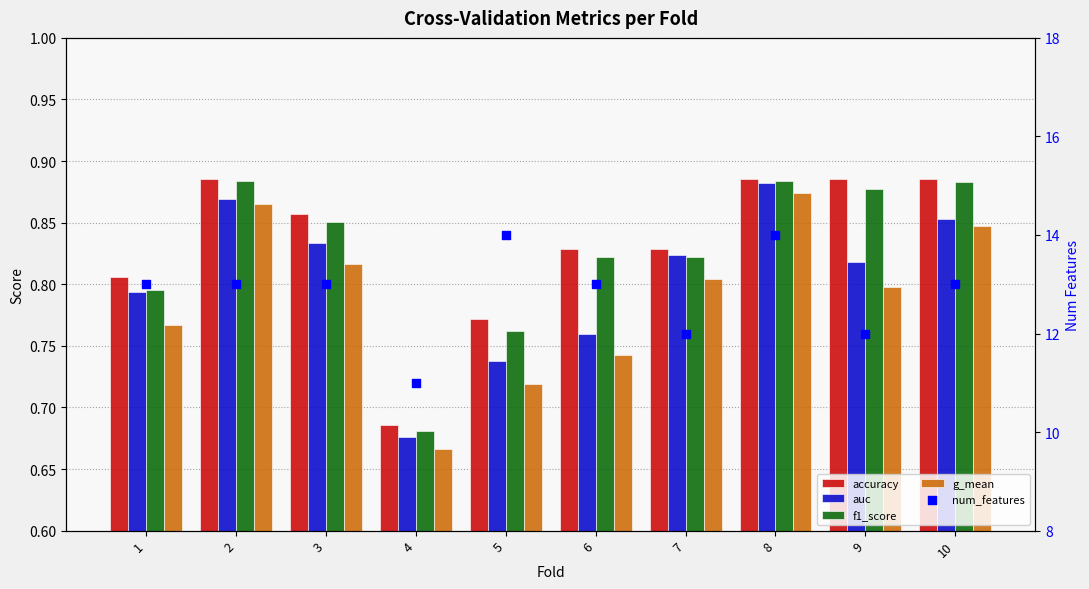

Is the value of accuracy at 4 greater than the value of auc at 3?

No